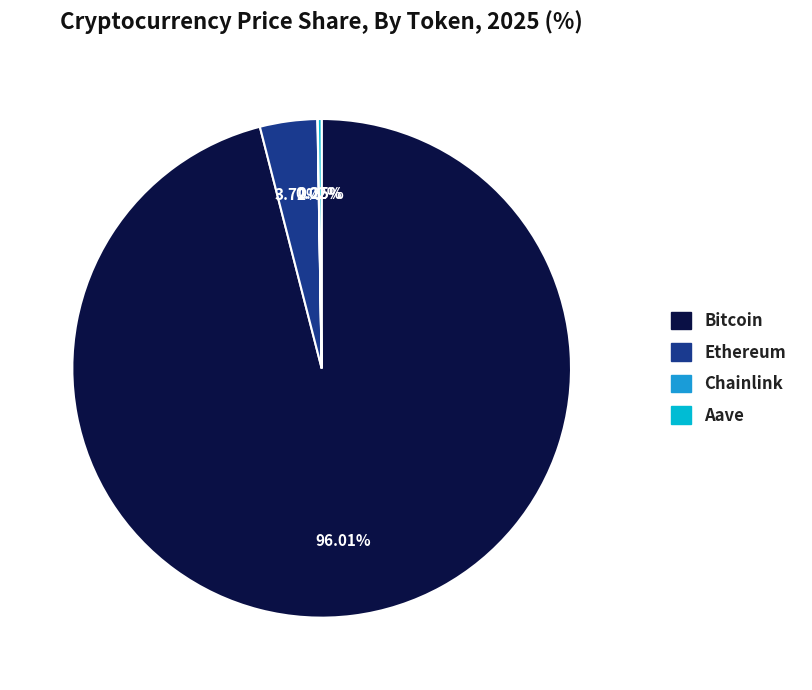

Is Bitcoin the majority of the pie?

Yes